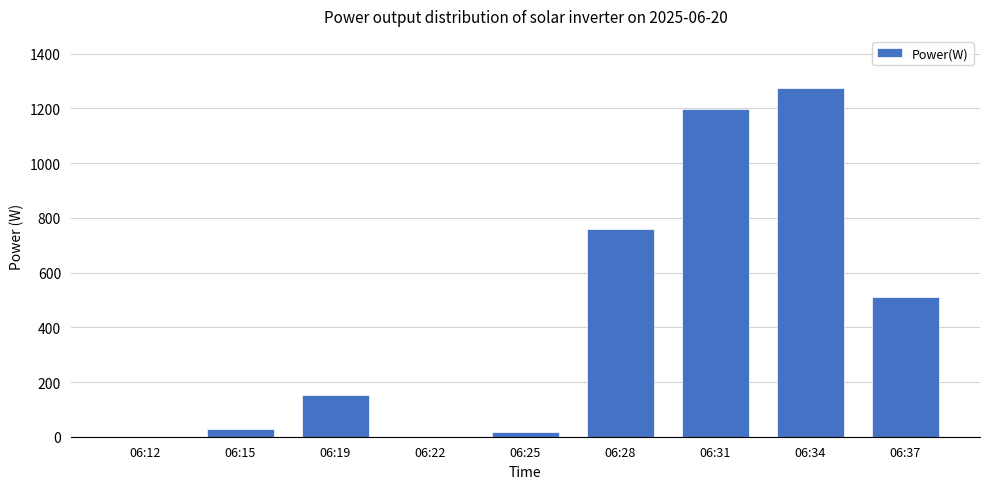

Is it true that the value at 06:34 is 1846?

False